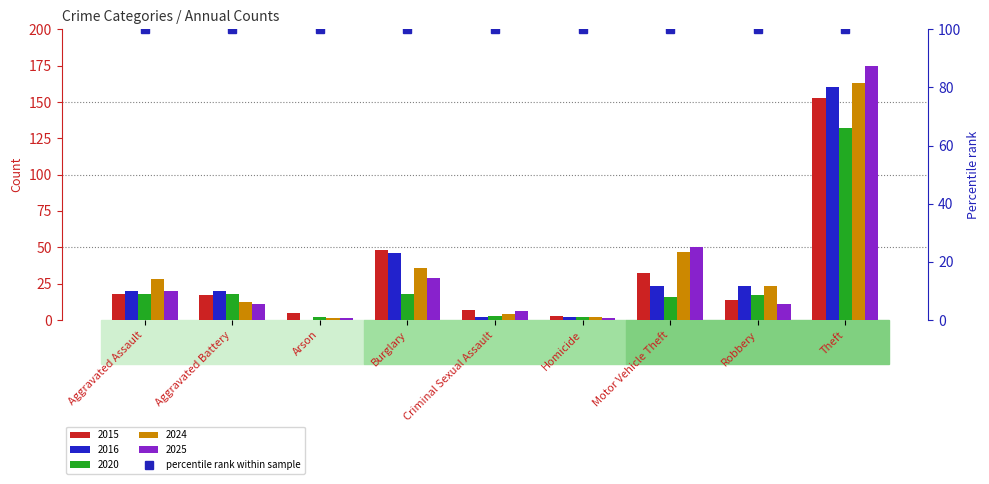

Is it true that 2015 equals 48 at Burglary?

True